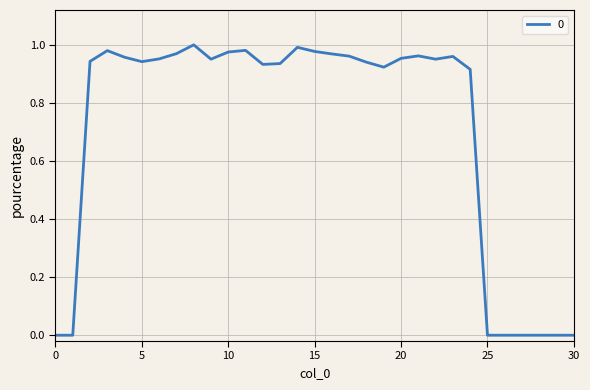

Does the chart have visible grid lines?

Yes